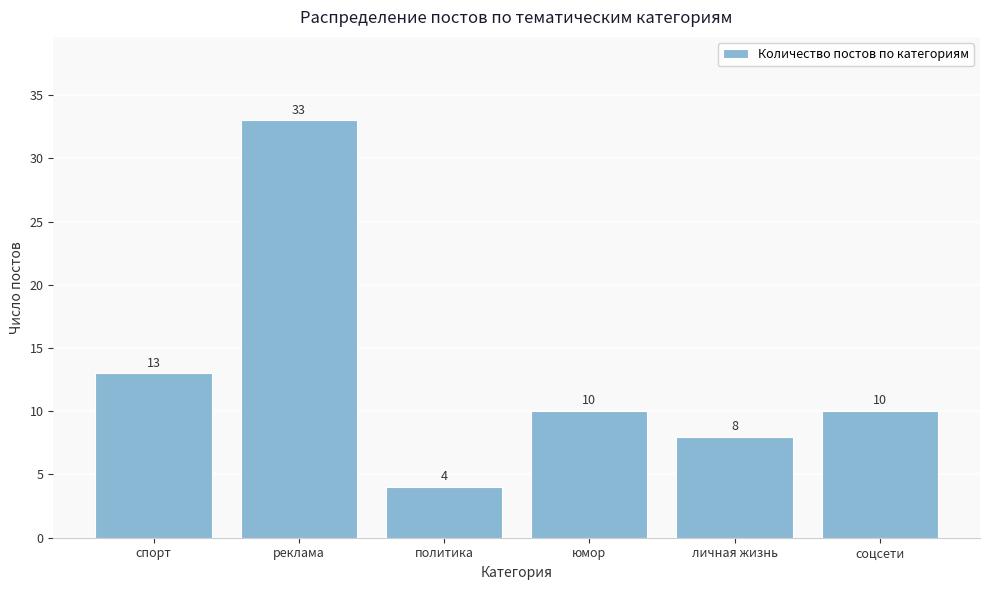

Reading left to right, list all the values displayed in this chart.

спорт=13	реклама=33	политика=4	юмор=10	личная жизнь=8	соцсети=10